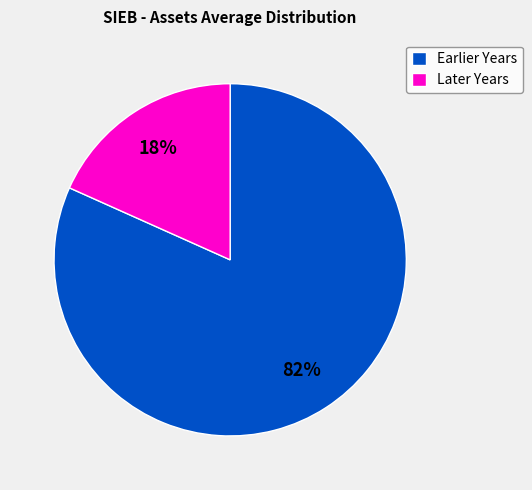

The Later Years slice represents 31% of the pie. True or false?

False